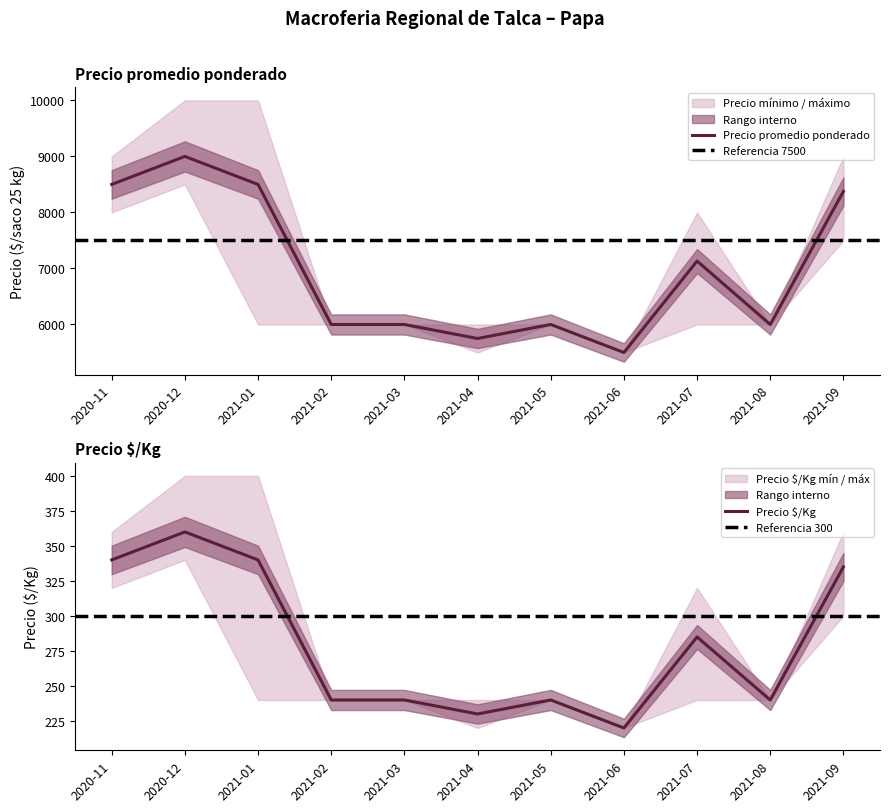

Where does the Precio máximo series first go above 6000?

2020-11